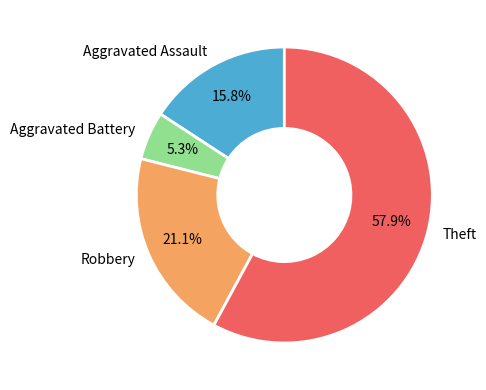

True or false: Robbery accounts for 21% of the total.

True